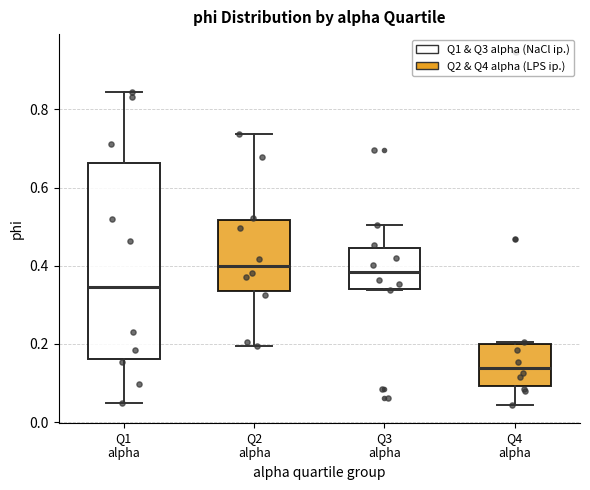

Comparing the boxes themselves (not the whiskers), which one is the tallest?

Q1 alpha